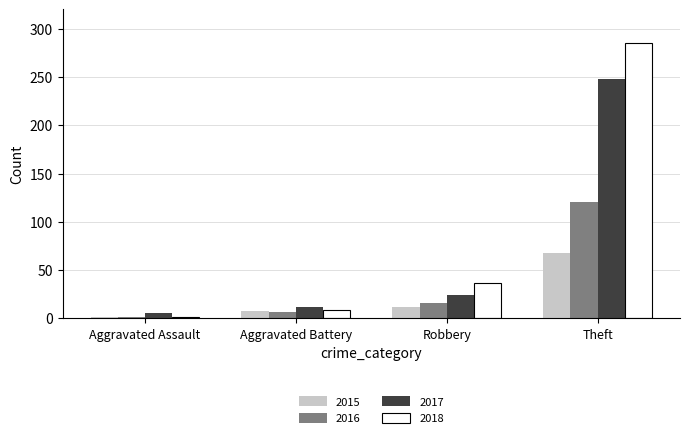

List the series in order of their overall mean, highest first.

2018, 2017, 2016, 2015